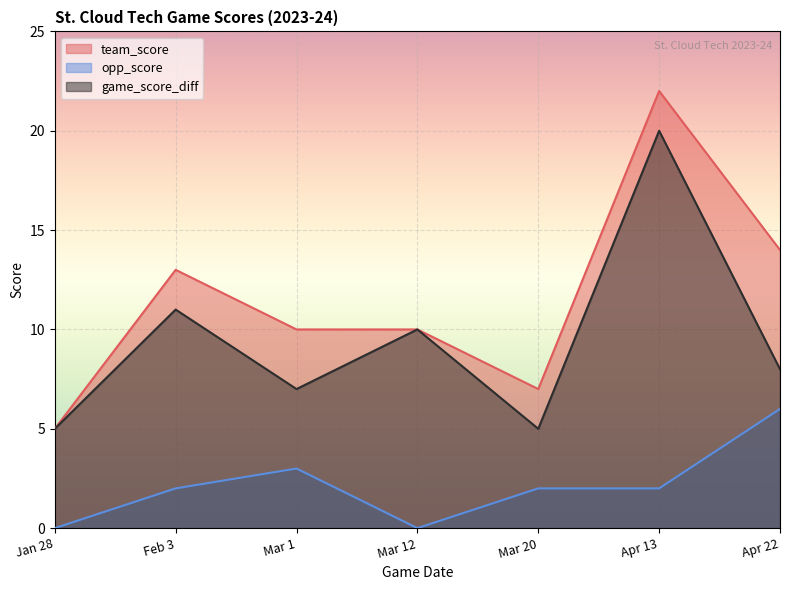

Which has a higher value, Mar 1 or Mar 20?

Mar 1